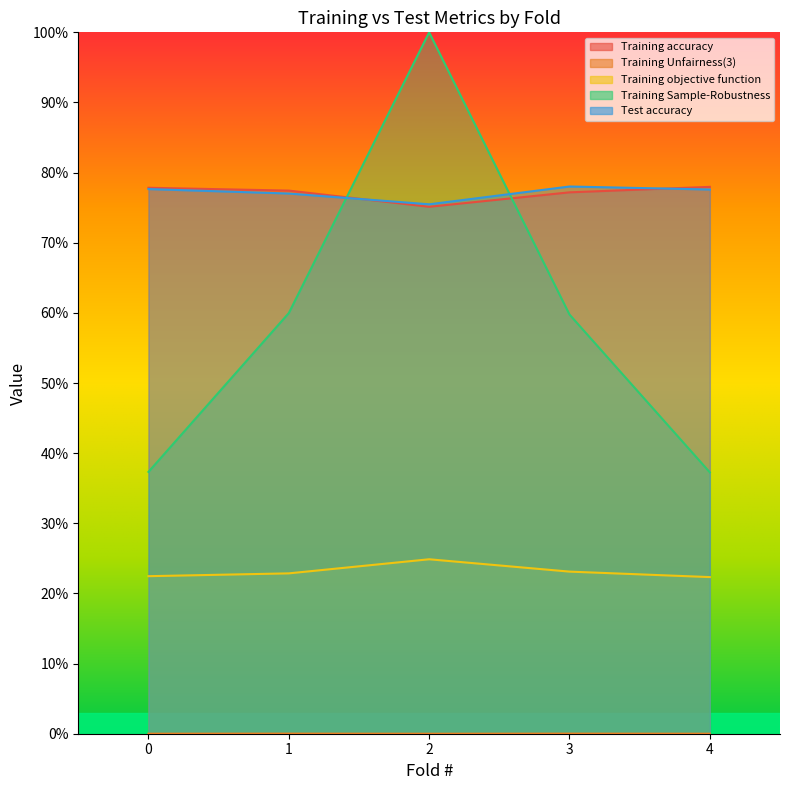

What is the average value of the Training objective function series?

0.2